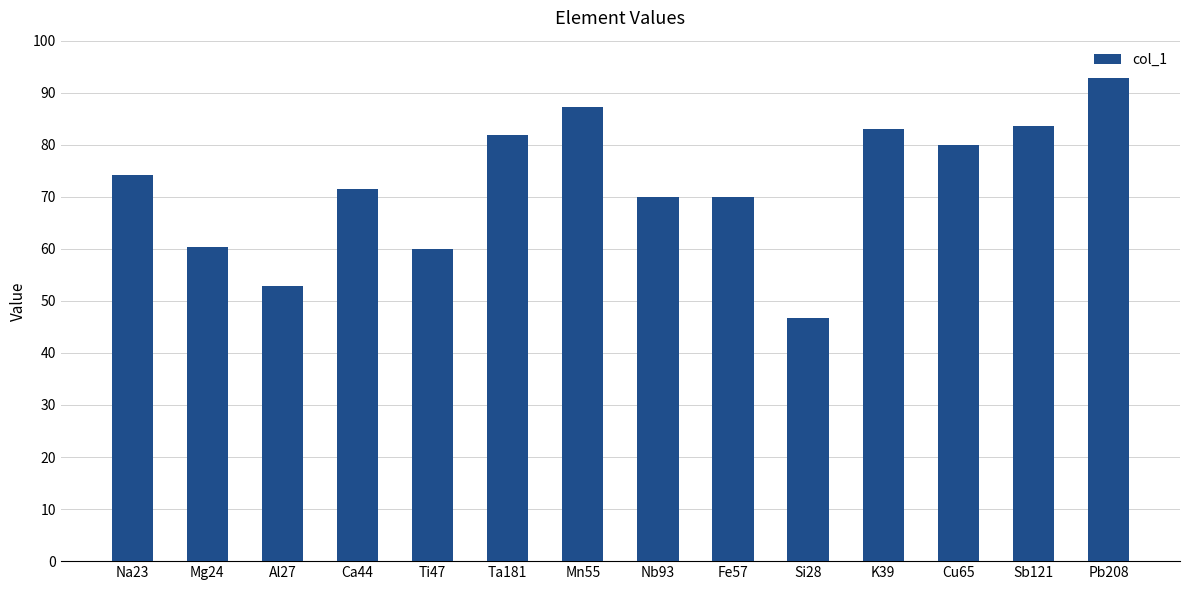

The chart shows a value of 103.8 at Fe57. True or false?

False